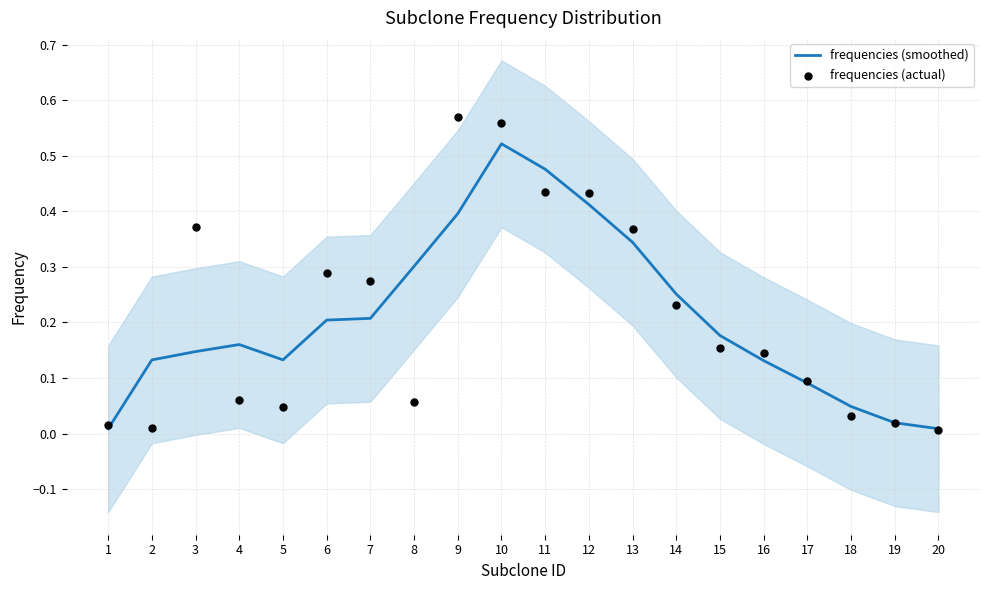

At how many categories does at least one series exceed 0?

20